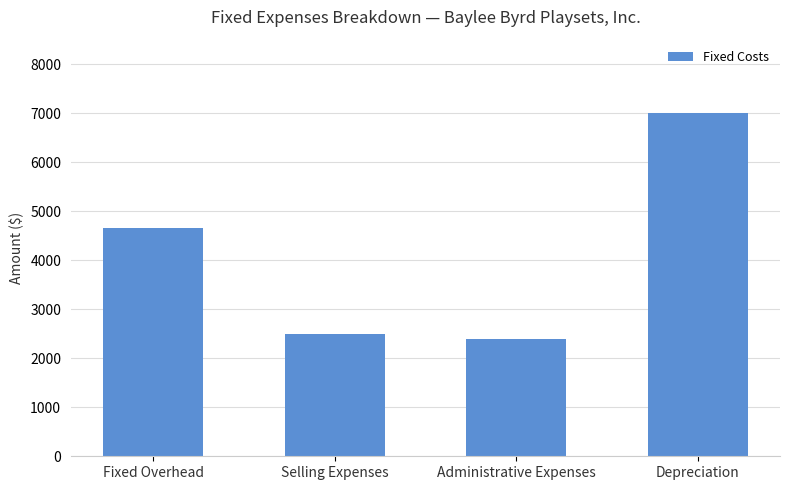

Which category has the lowest value across all series?

Administrative Expenses